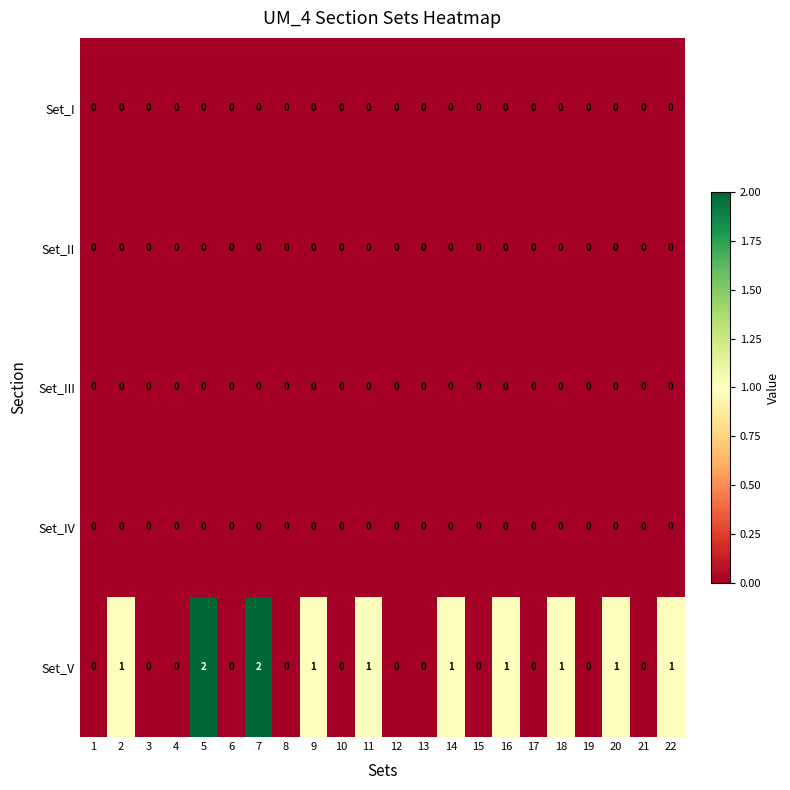

Which series changed the most between 4 and 9?

Set_V